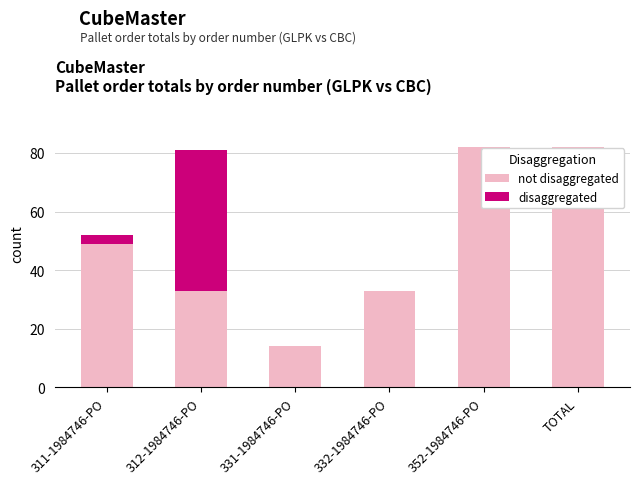

What is the maximum value for not disaggregated?

82